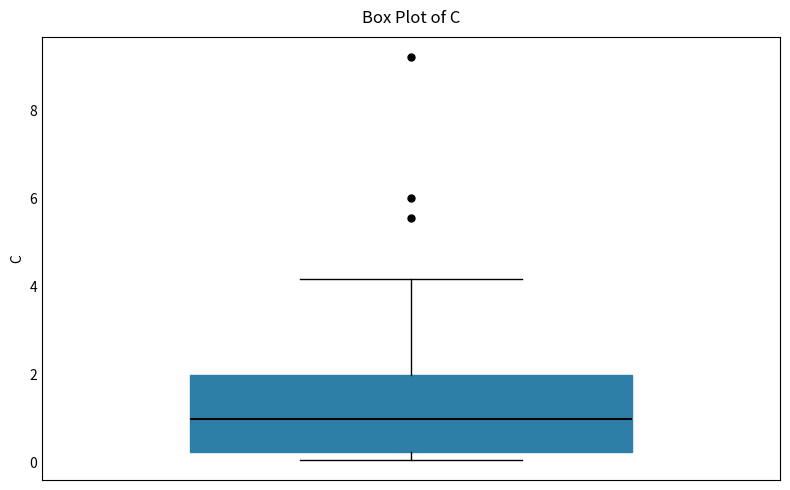

Where is the lower edge of the box on the y-axis? The values are not printed on the chart, so give them approximately, as read against the axis.

0.2